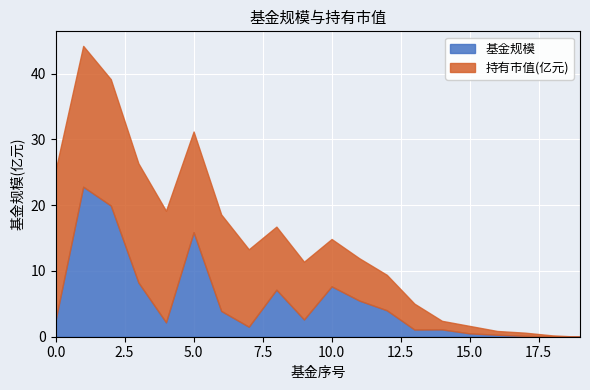

How many interior local valleys (lower than both neighbors) does the data have?

4